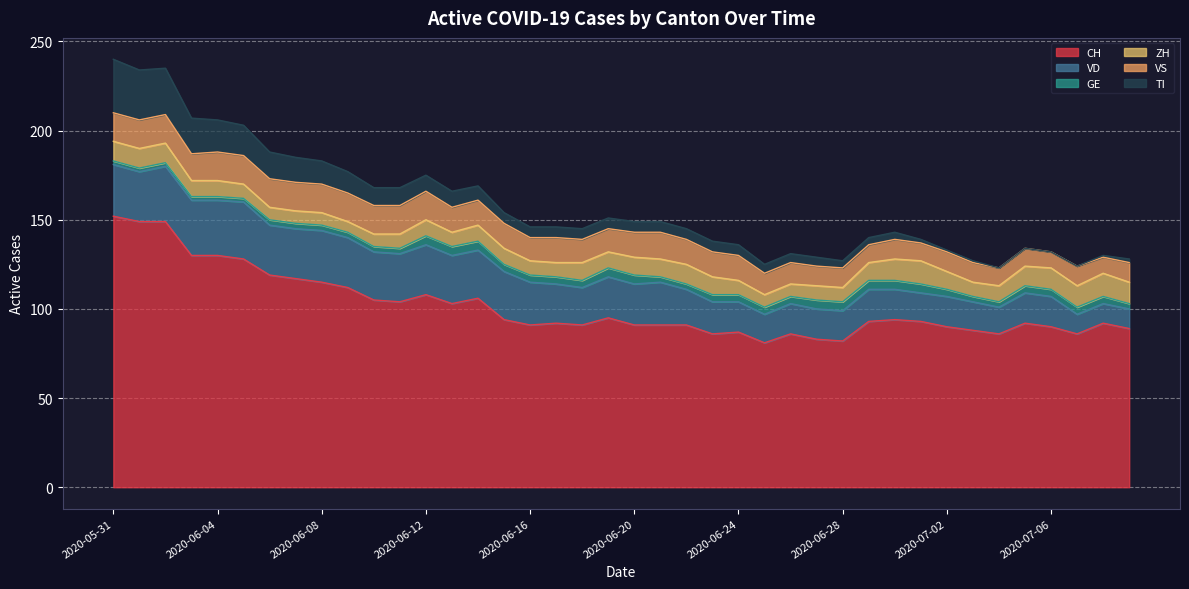

How many lines are shown in the chart?

6